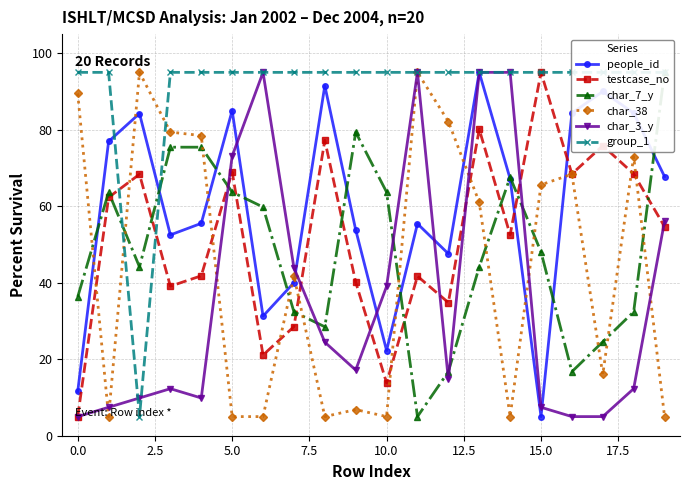

True or false: testcase_no has more than 2 points higher than both neighbors.

True